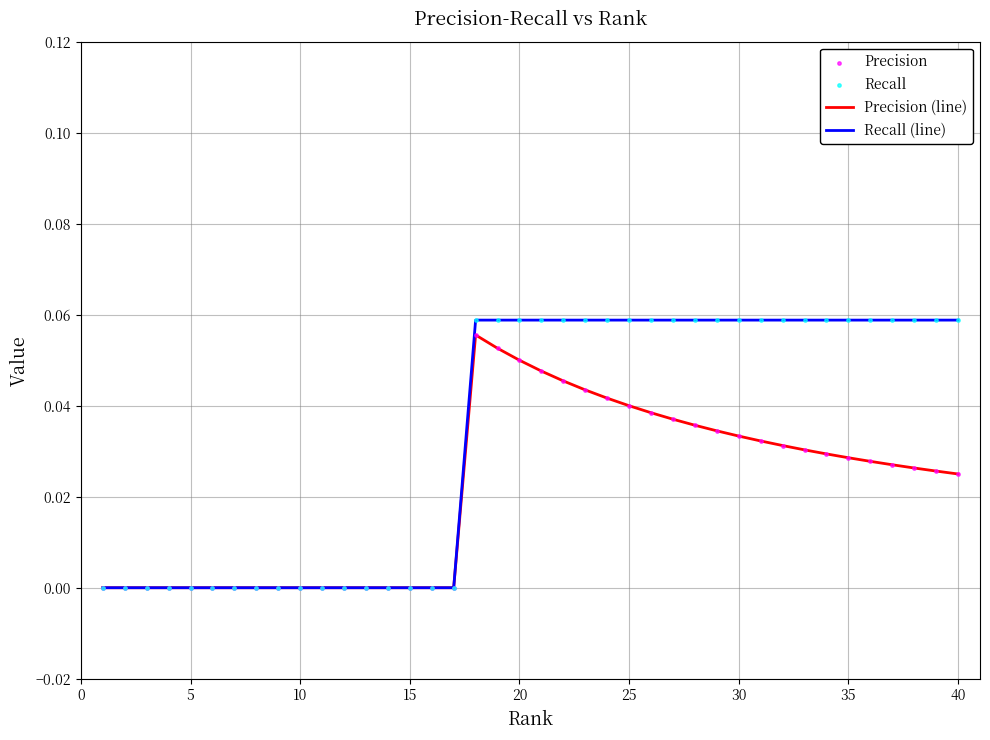

Which series has the largest range (max minus min)?

Recall (line)